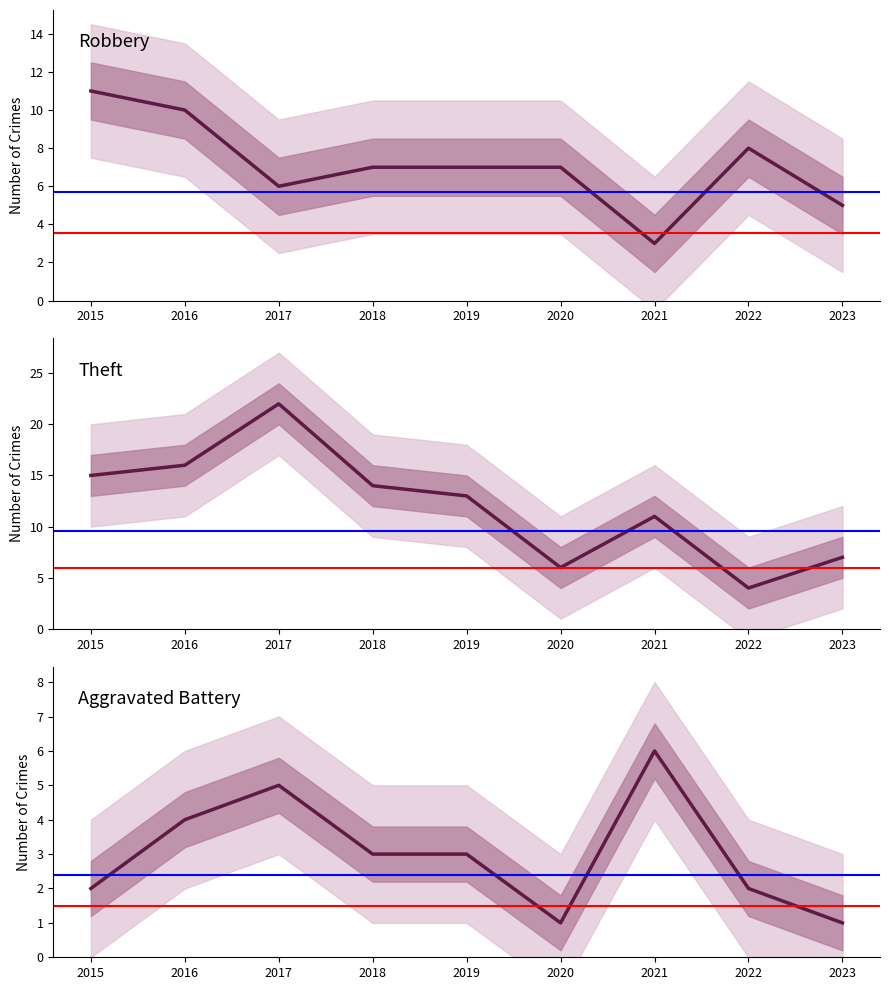

Reading left to right, list all the values displayed in this chart.

Aggravated Battery: 2	4	5	3	3	1	6	2	1
Robbery: 11	10	6	7	7	7	3	8	5
Theft: 15	16	22	14	13	6	11	4	7